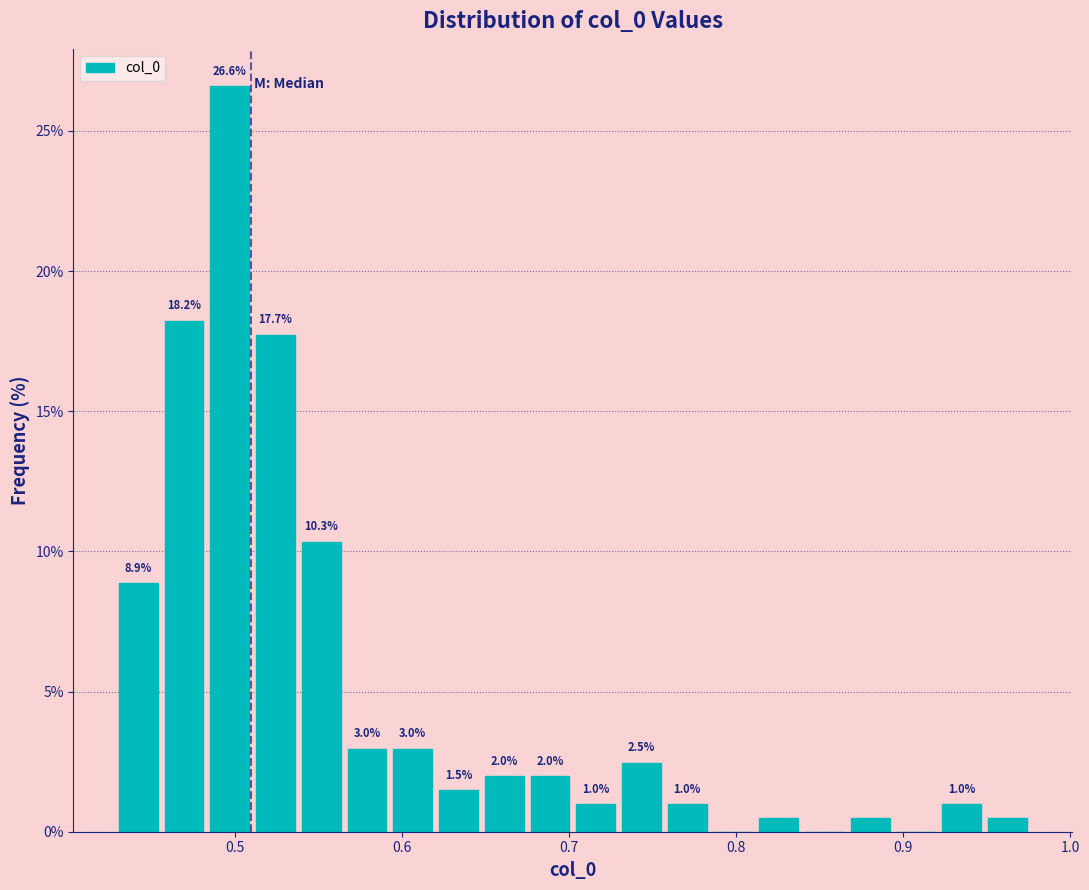

Read against the x-axis, roughly where is the centre of the tallest bar?

0.50